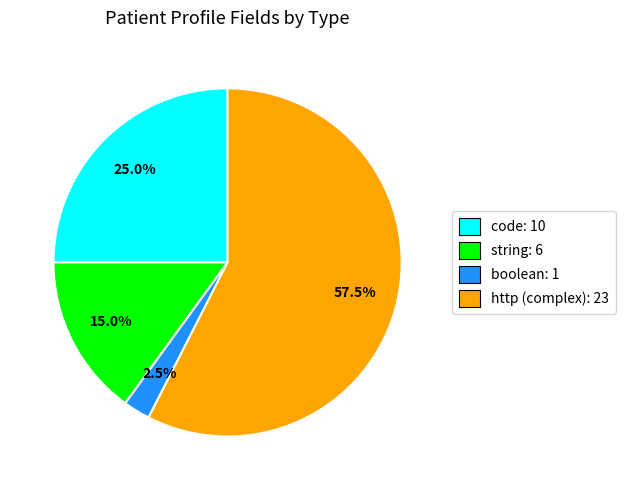

Is there any slice that represents more than half of the pie?

Yes